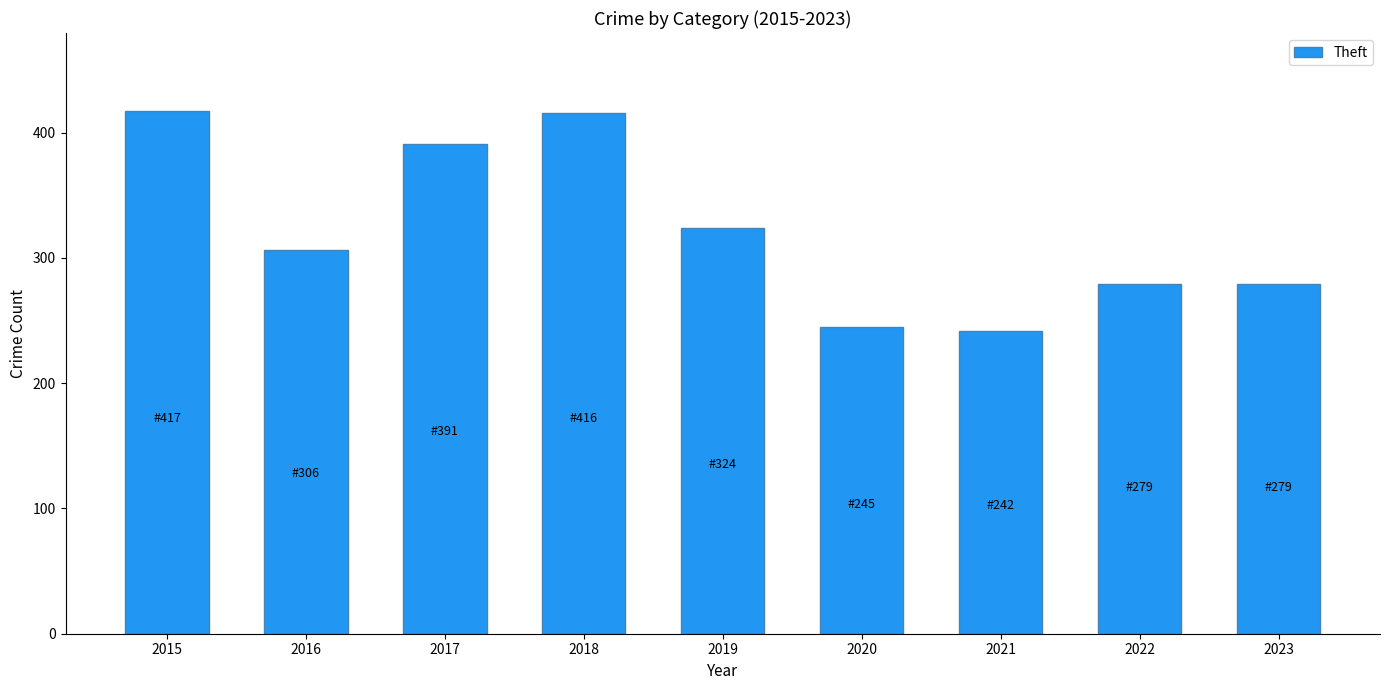

True or false: the data shows 324 at 2019.

True